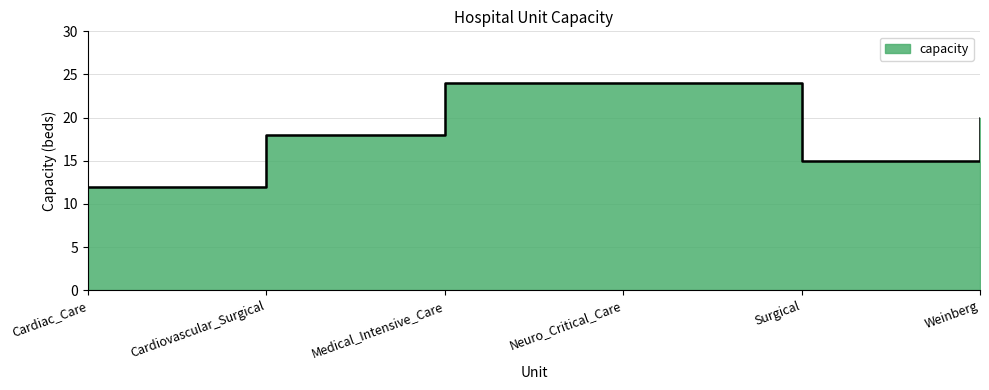

What value does the data have at Neuro_Critical_Care?

24